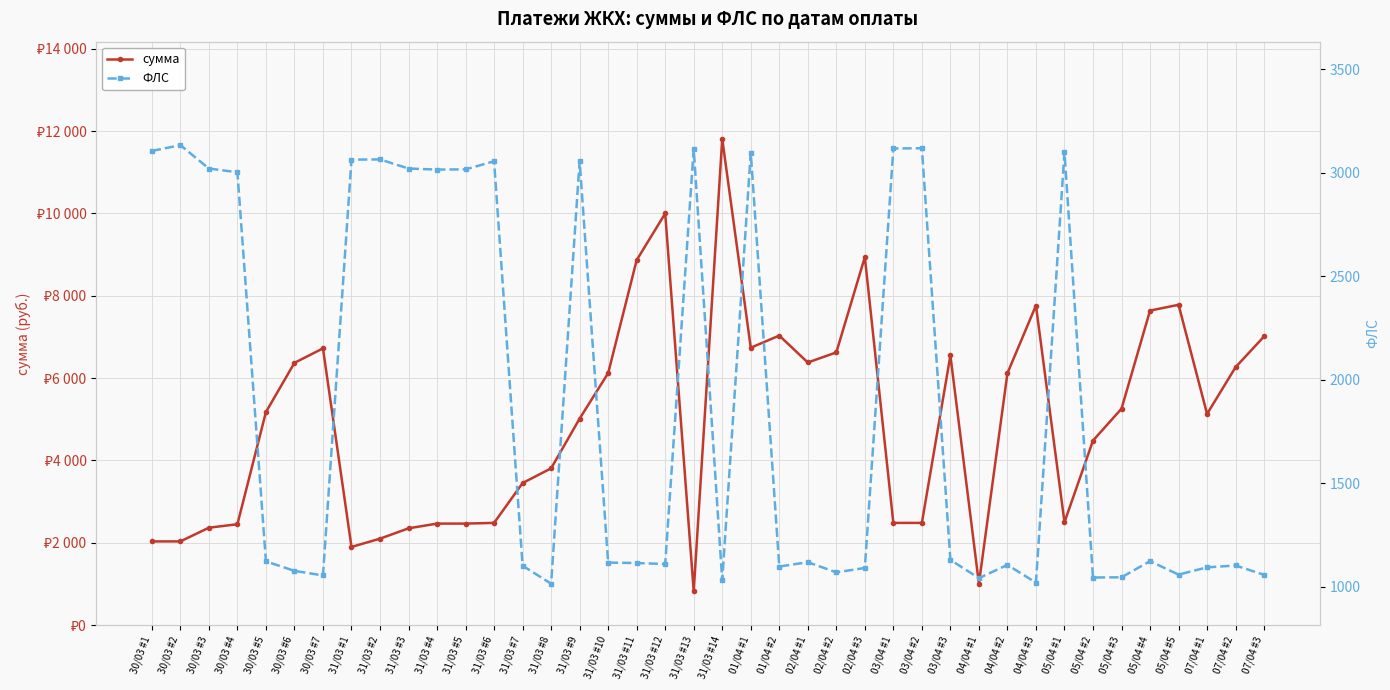

What is the value of the сумма point at the 3rd from the left?

2365.7